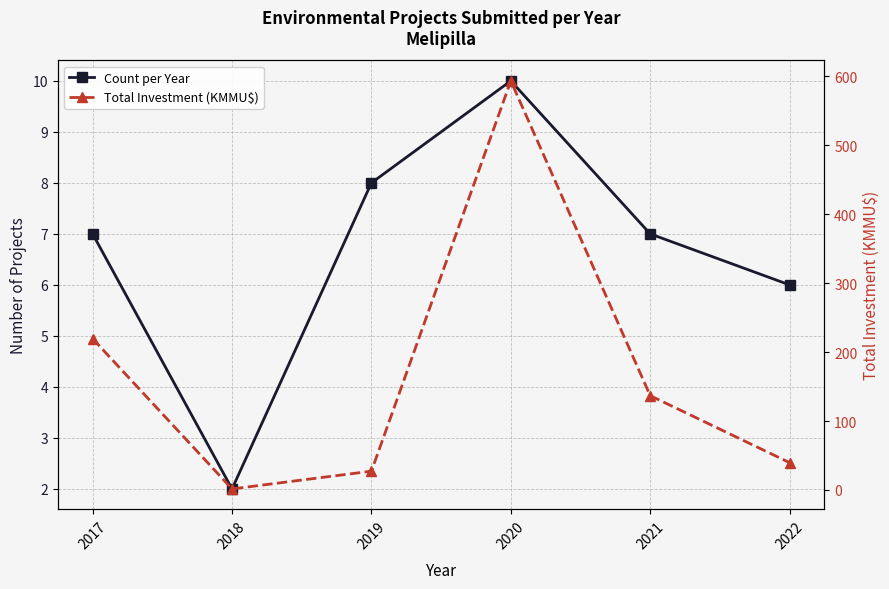

What are all the series names shown in the legend?

Count per Year, Total Investment (KMMU$)